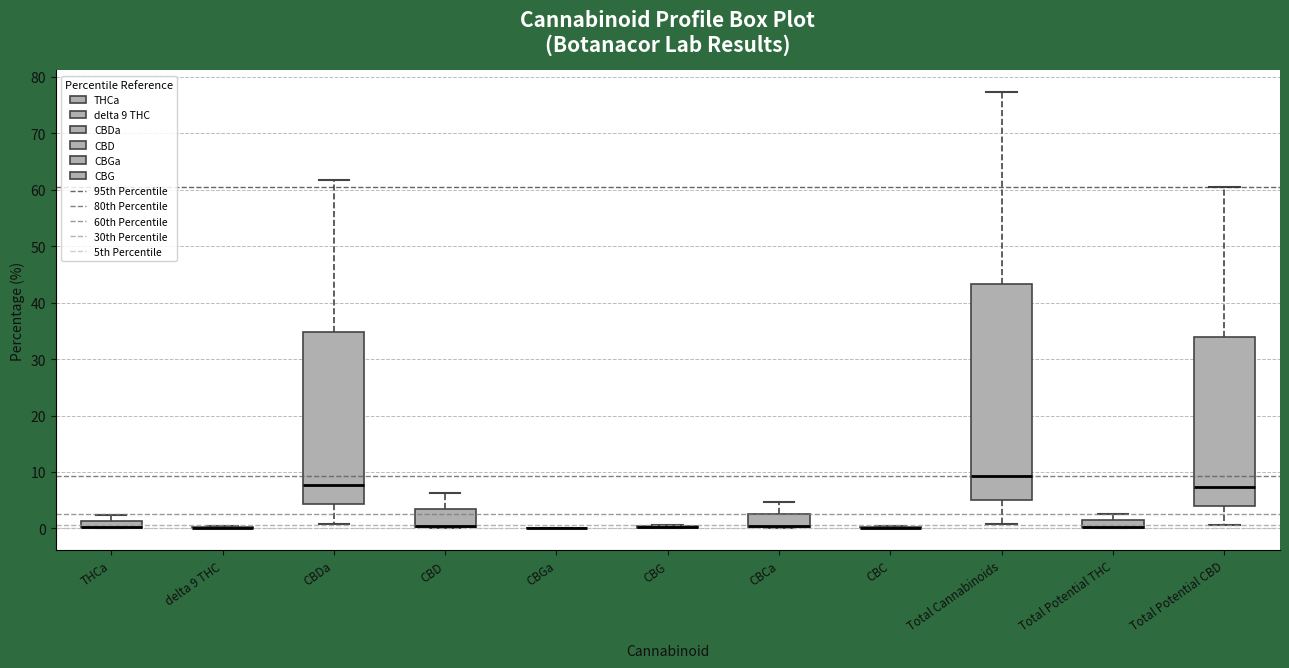

Which box is the tallest, from its lower edge to its upper edge?

Total Cannabinoids